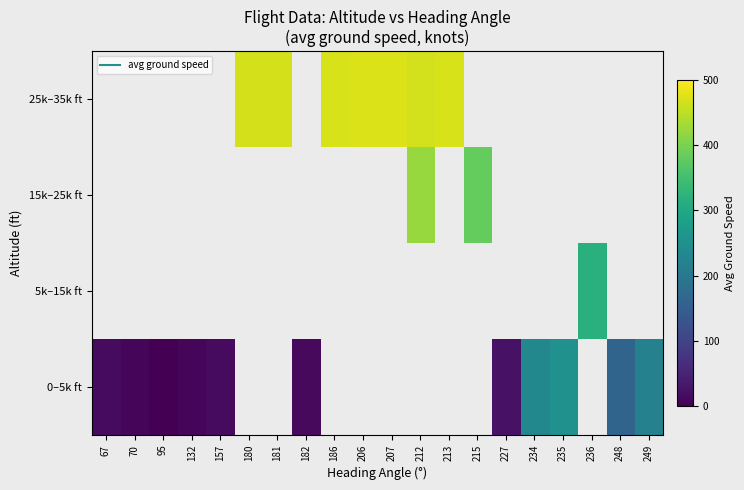

Which series has the widest spread of values?

0–5k ft